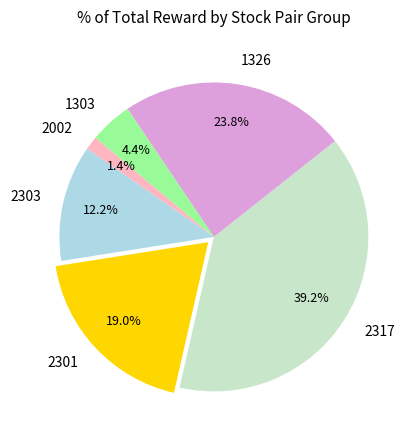

Combined, what portion of the pie is 1303 and 1326?

28.2%